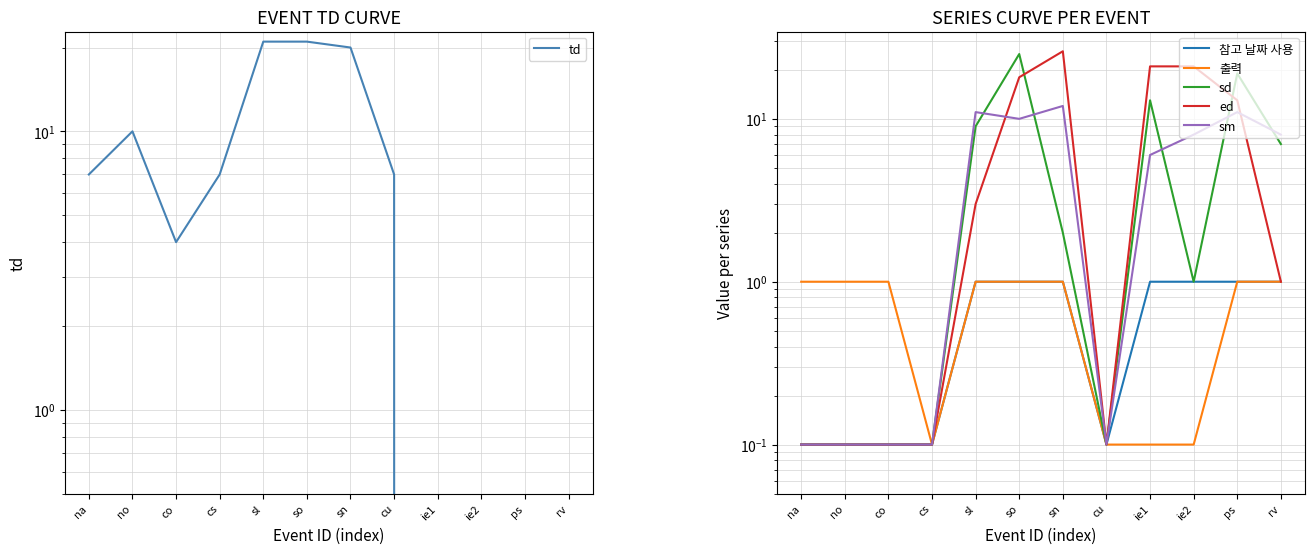

Which series changed the most between cu and ps?

sd